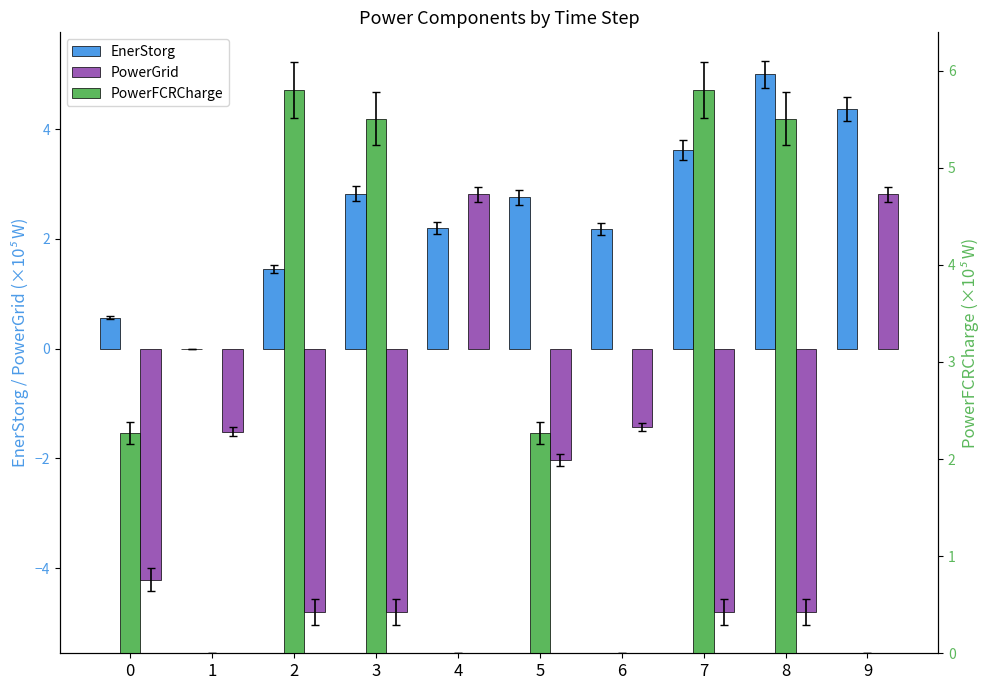

Are the bars horizontal?

No